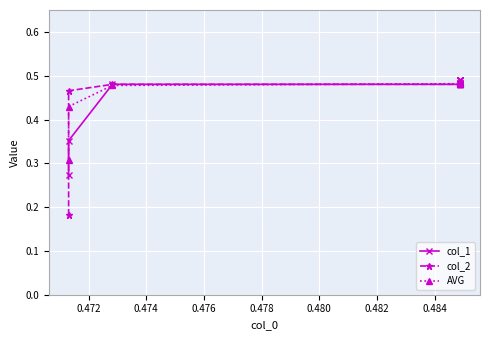

The value of col_2 at 0.472 is 0.7. True or false?

False